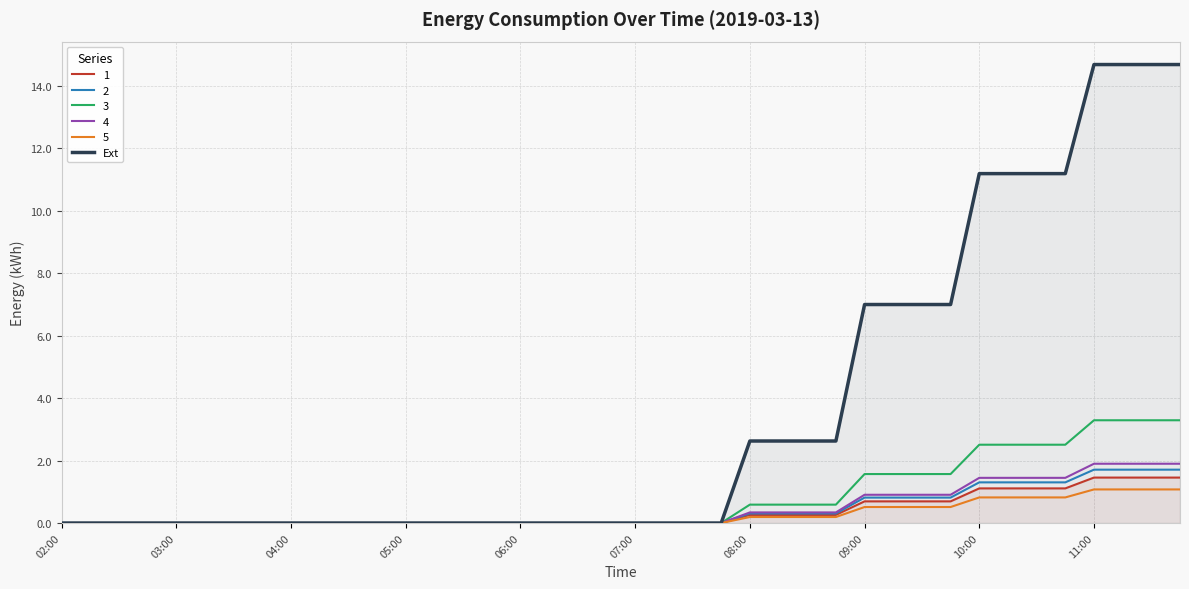

What position from the right is 37?

3